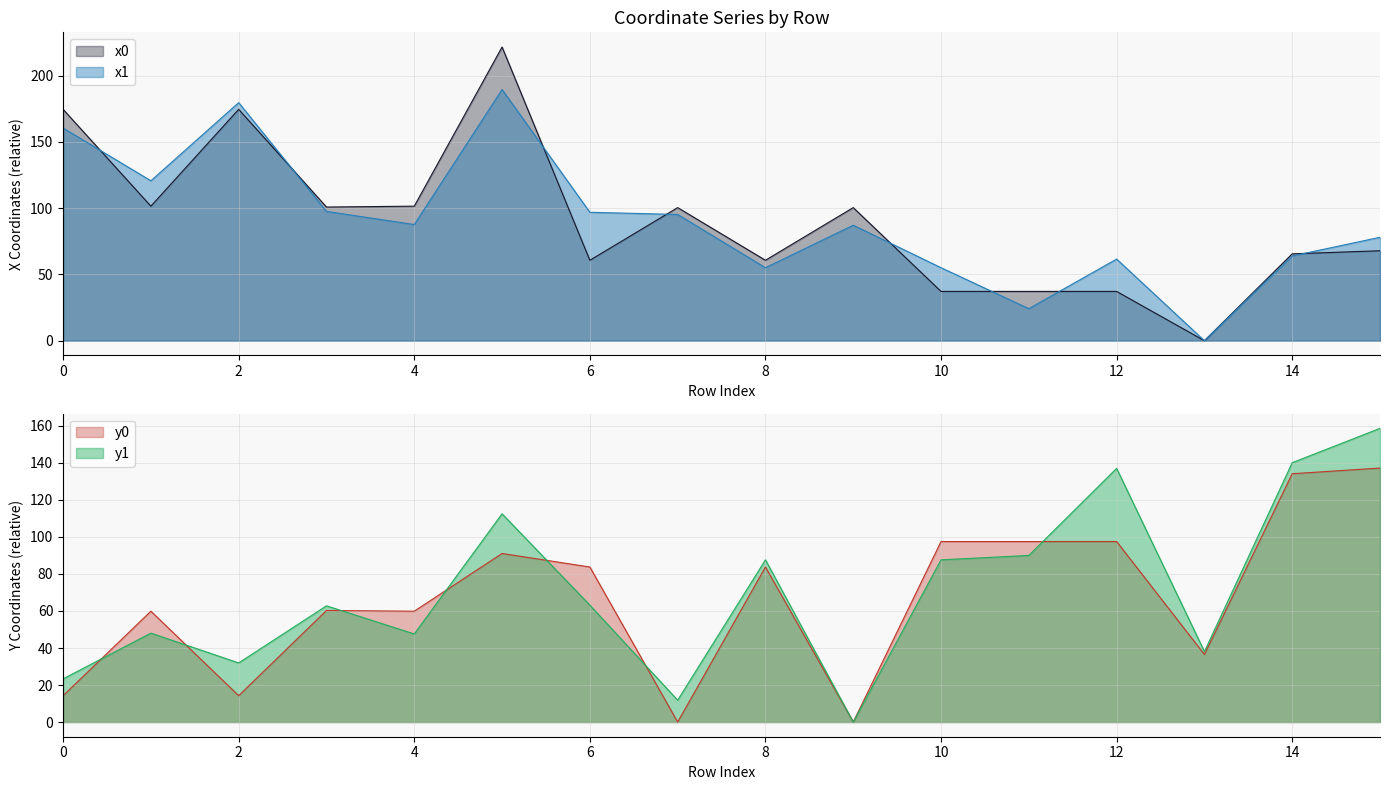

What is the maximum value shown in the chart?

221.6